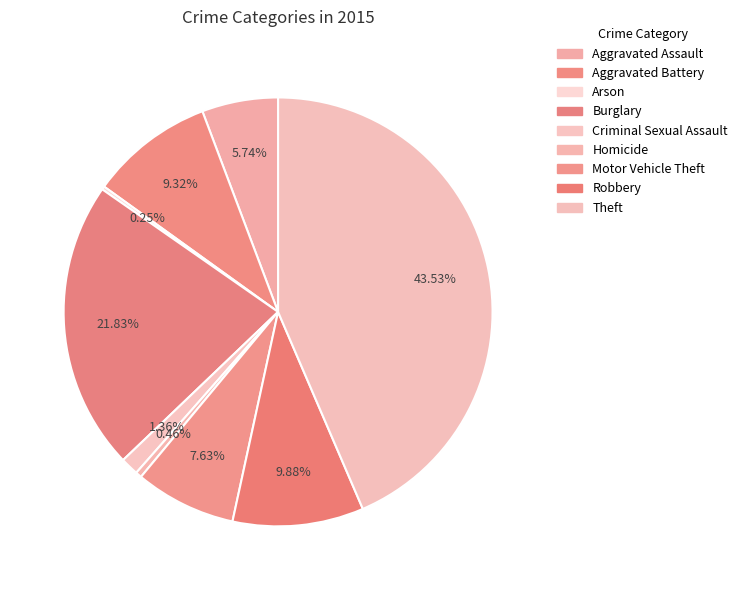

To the nearest percent, what is the difference between the Burglary and Arson slice percentages?

22%